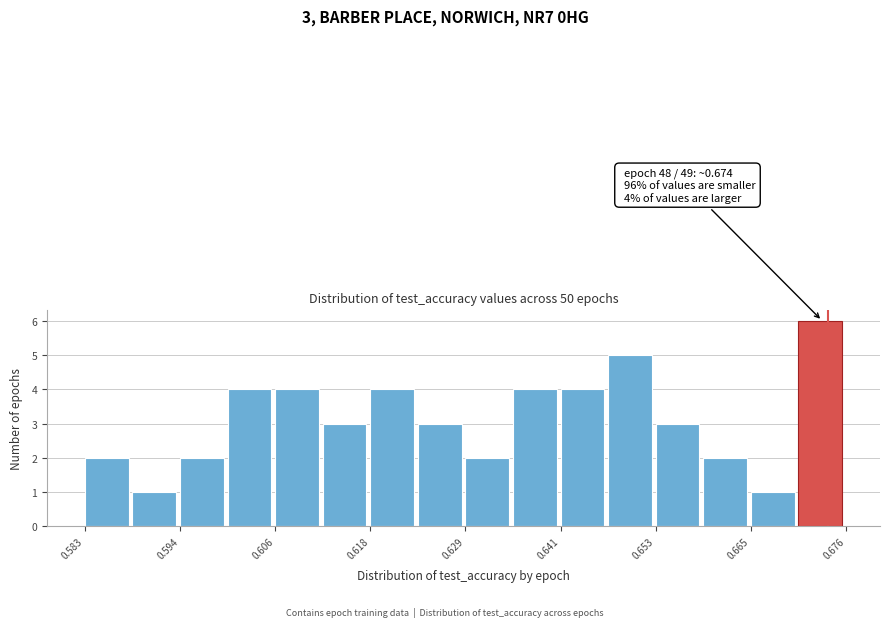

Around what value on the x-axis is the tallest bar? Give the approximate position of its centre, as read against the axis.

0.674